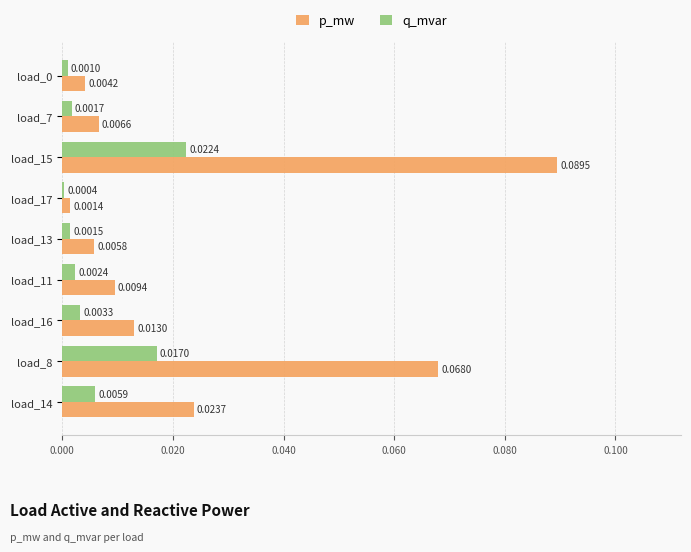

Which series changed the most between load_7 and load_8?

p_mw